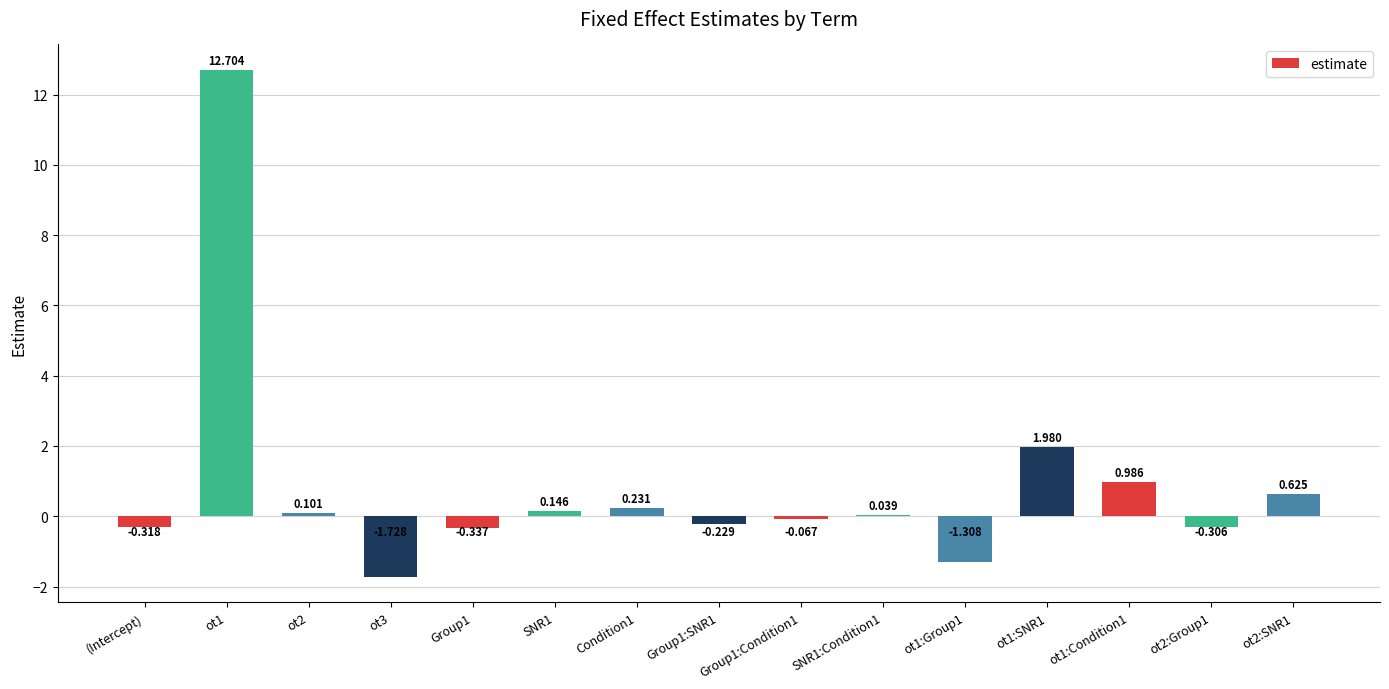

What value does the data have at Group1:SNR1?

-0.2